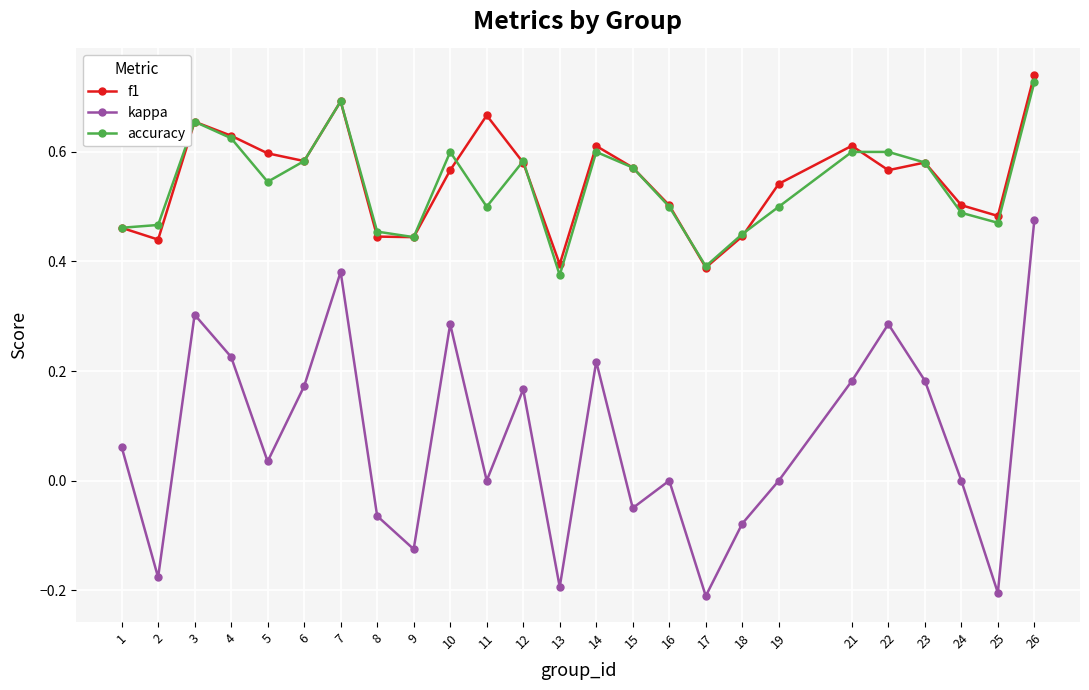

Which series has the largest total across all categories?

f1